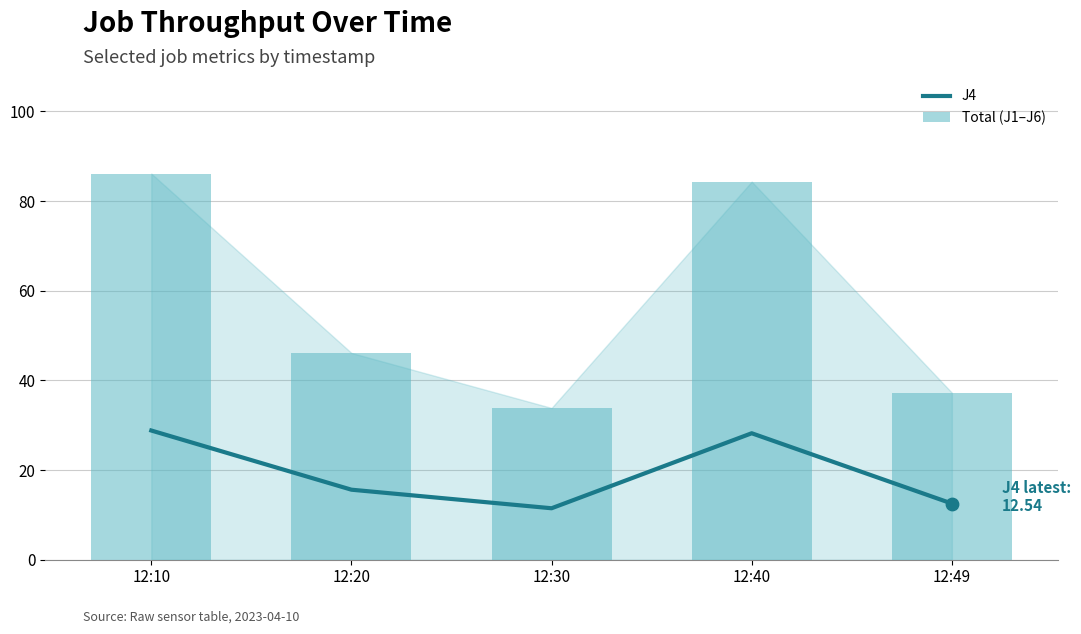

At how many categories does at least one series exceed 74?

2